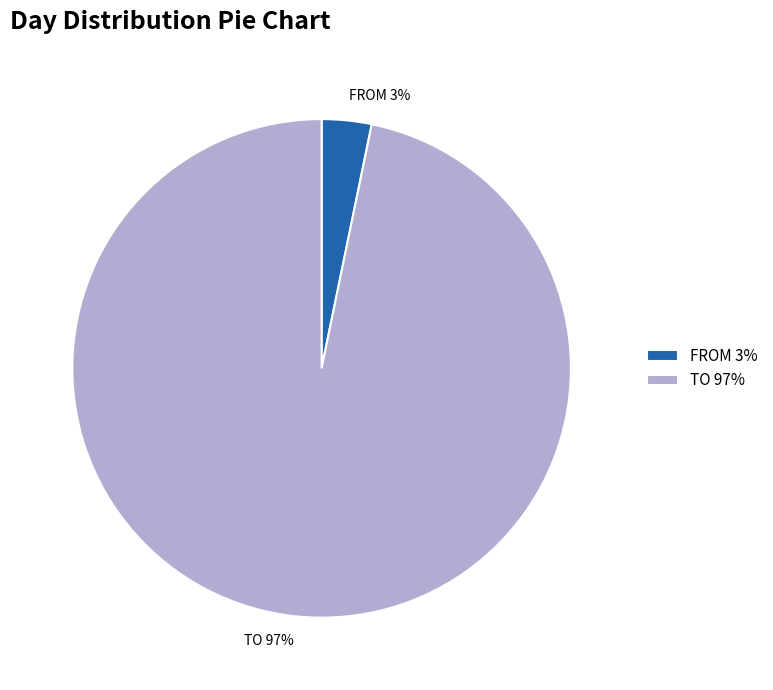

Is the sum of FROM and TO greater than half?

Yes